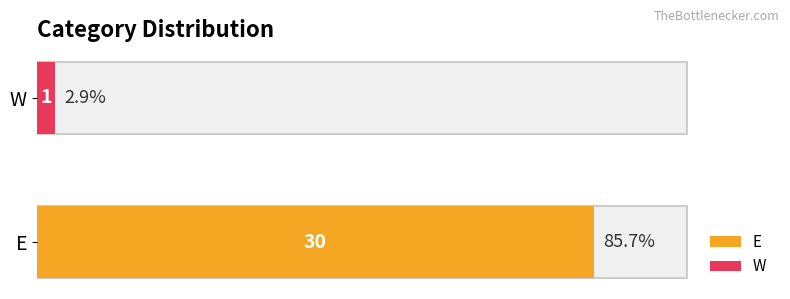

Which category has the highest value across all series?

E